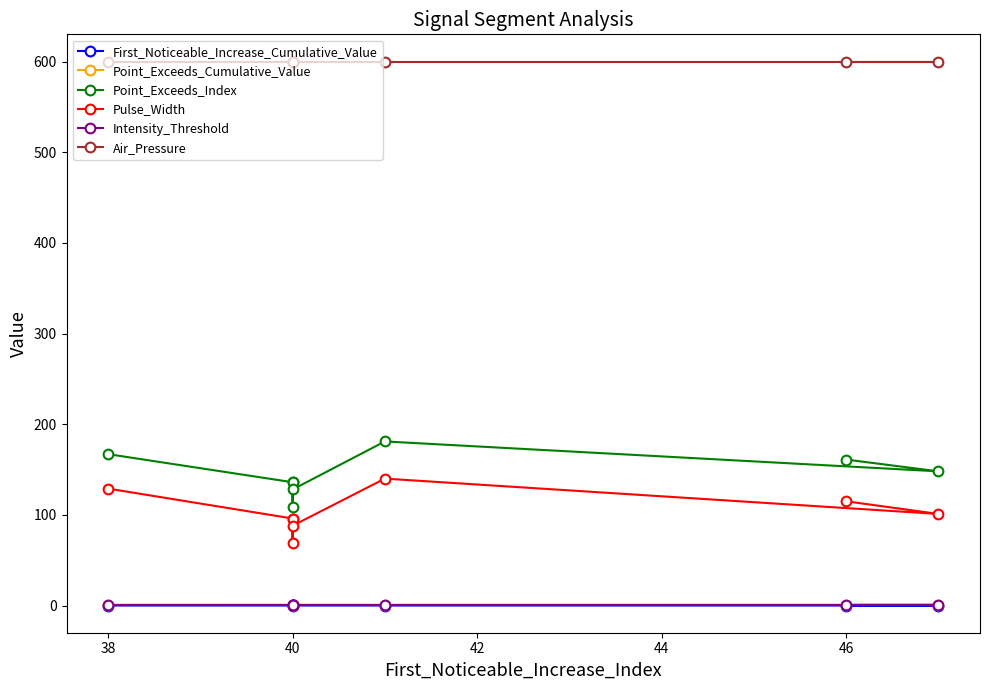

At how many categories does at least one series exceed 418?

8